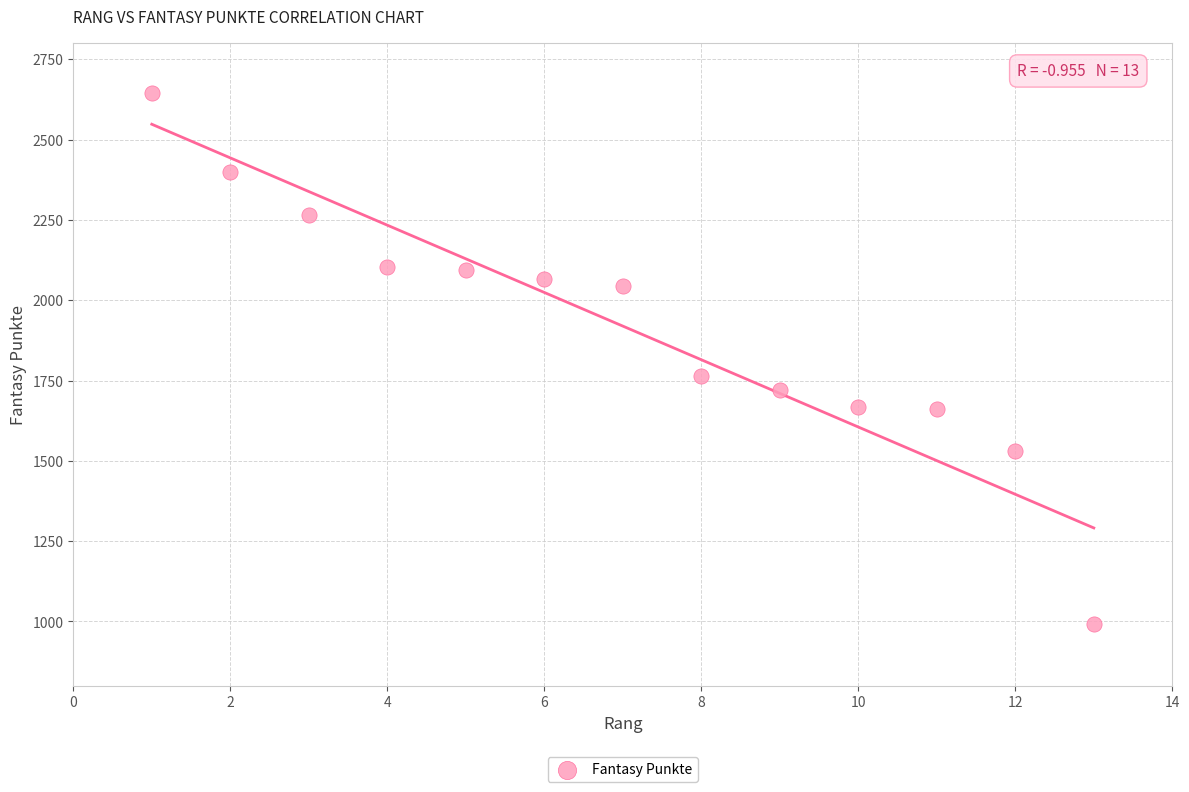

What Y value in the scatter plot is closest to 1818?

1765